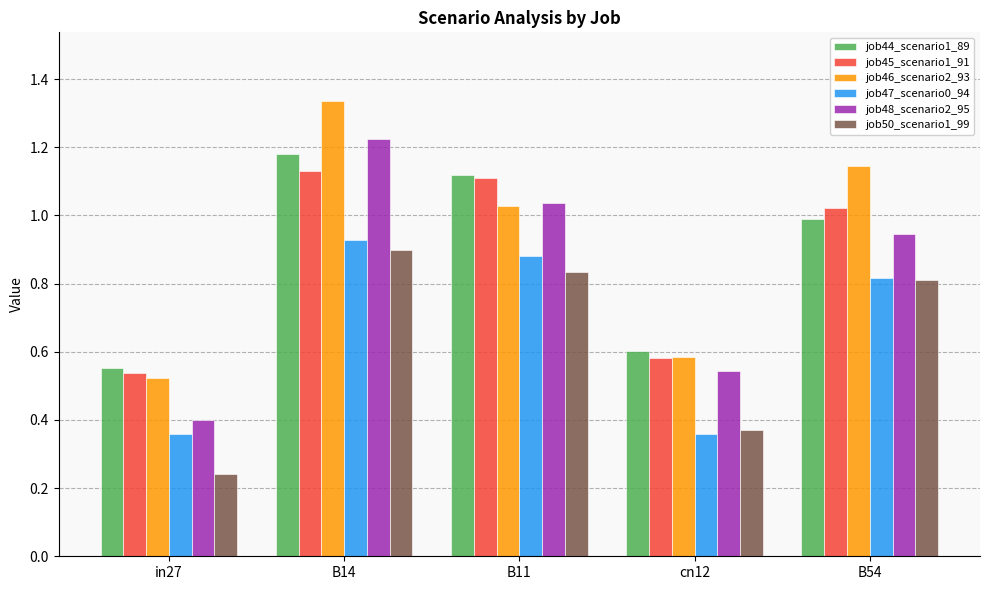

What position from the right is B14?

4